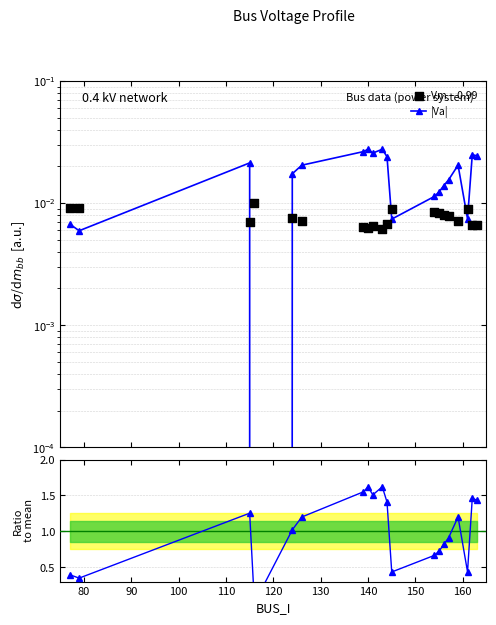

Is the value of Vm − 0.99 at 100 greater than the value of |Va| at 11?

Yes